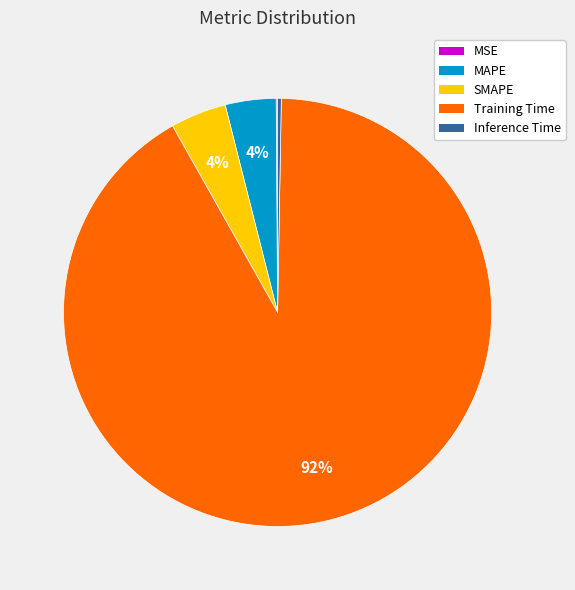

To the nearest percent, what is the average slice percentage?

20%